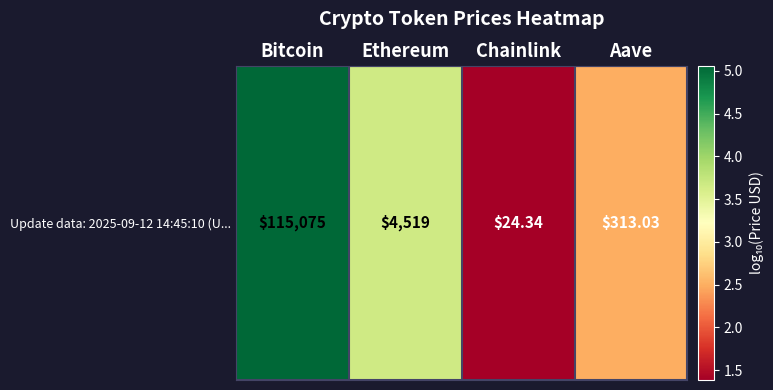

What is the average value?

3.1